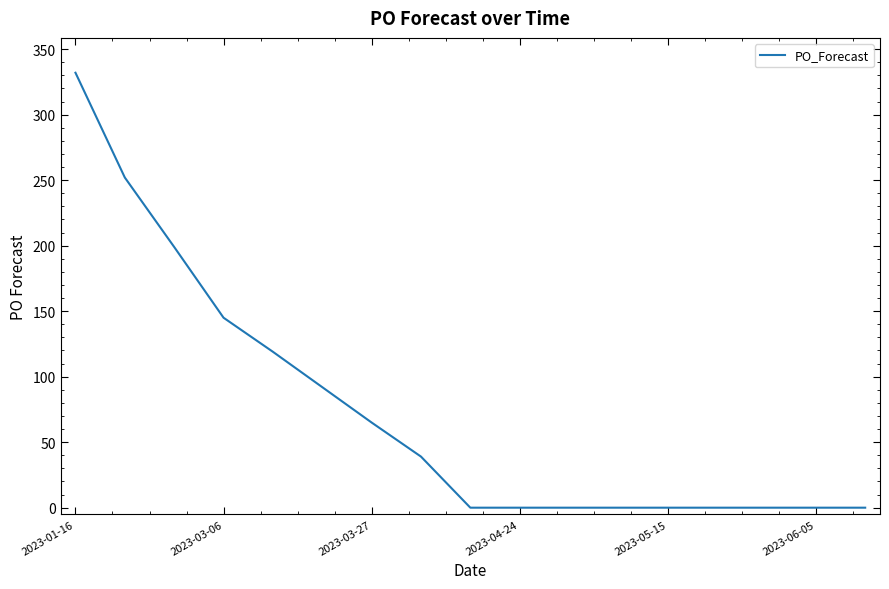

What is the maximum value shown in the chart?

332